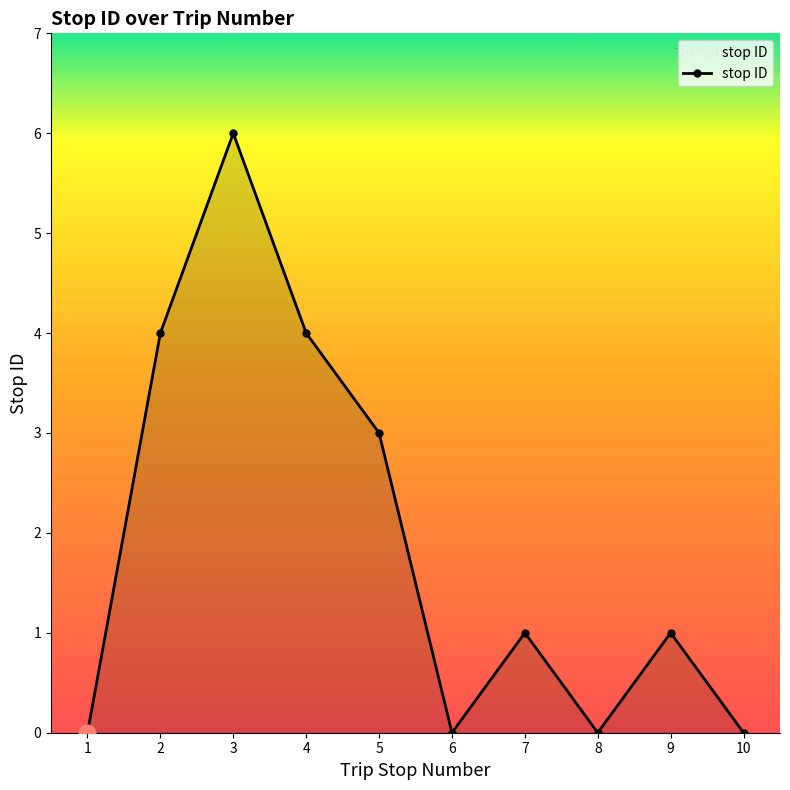

How many data points does each series have?

10